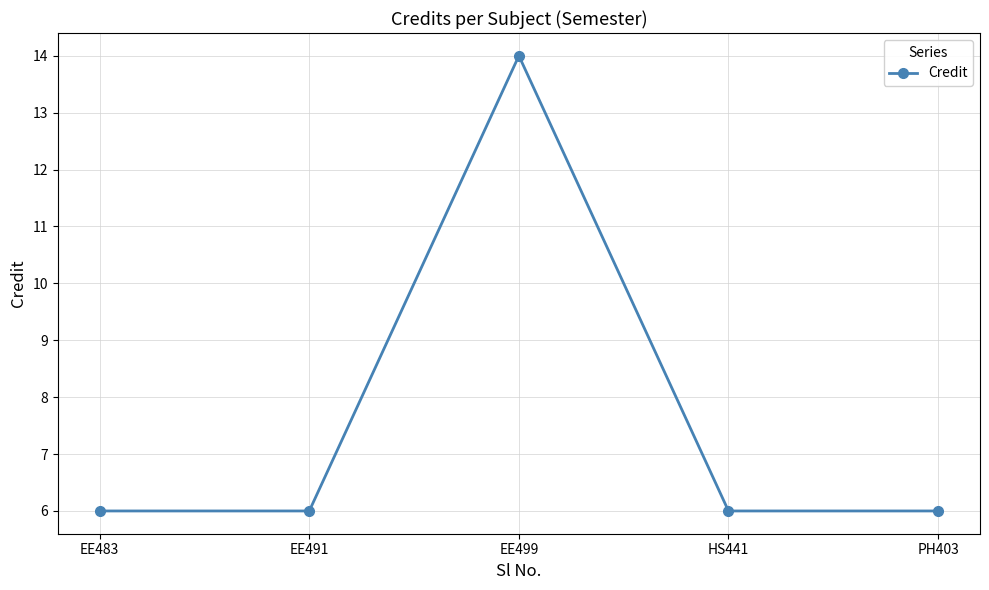

At which category does the data reach its first local peak?

EE499